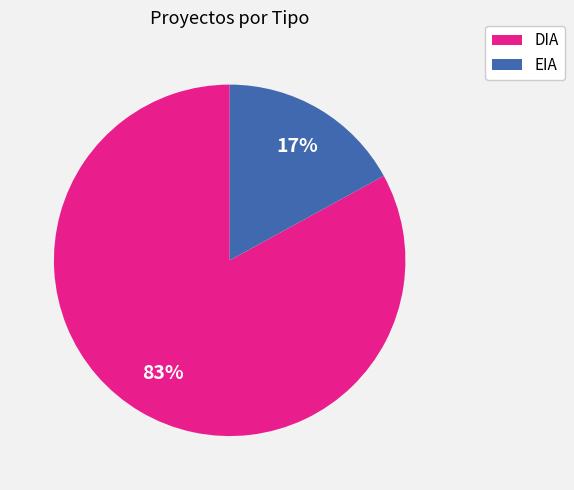

Is there any slice that represents more than half of the pie?

Yes